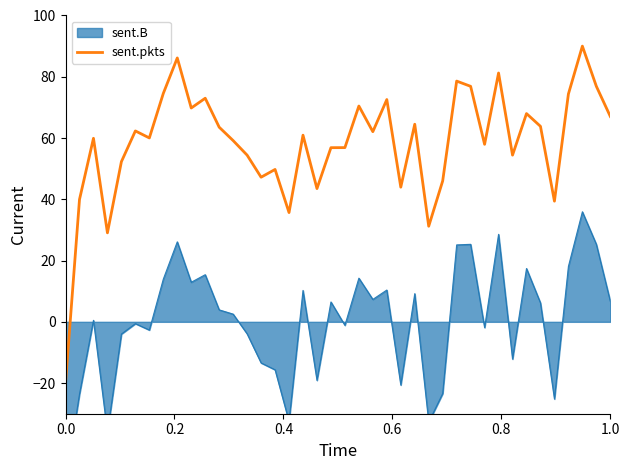

What is the highest value of the sent.pkts series?

90.0